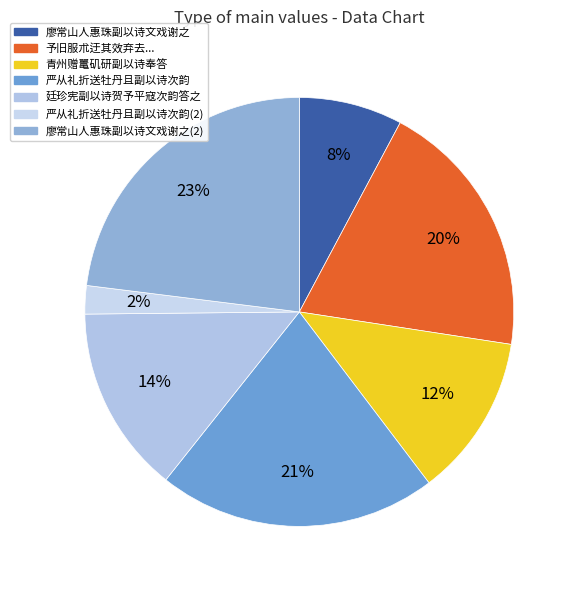

How many slices are in this pie chart?

7